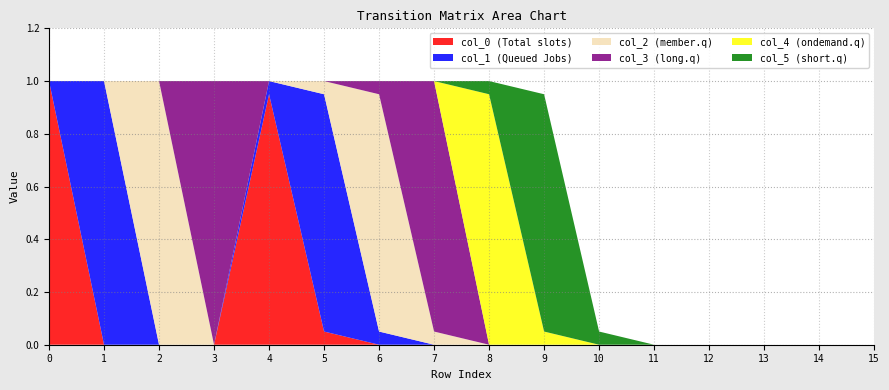

Reading right to left, list all the values displayed in this chart.

col_0: 15=0.0	14=0.0	13=0.0	12=0.0	11=0.0	10=0.0	9=0.0	8=0.0	7=0.0	6=0.0	5=0.1	4=0.9	3=0.0	2=0.0	1=0.0	0=1.0
col_1: 15=0.0	14=0.0	13=0.0	12=0.0	11=0.0	10=0.0	9=0.0	8=0.0	7=0.0	6=0.1	5=0.9	4=0.1	3=0.0	2=0.0	1=1.0	0=0.0
col_2: 15=0.0	14=0.0	13=0.0	12=0.0	11=0.0	10=0.0	9=0.0	8=0.0	7=0.1	6=0.9	5=0.1	4=0.0	3=0.0	2=1.0	1=0.0	0=0.0
col_3: 15=0.0	14=0.0	13=0.0	12=0.0	11=0.0	10=0.0	9=0.0	8=0.0	7=0.9	6=0.1	5=0.0	4=0.0	3=1.0	2=0.0	1=0.0	0=0.0
col_4: 15=0.0	14=0.0	13=0.0	12=0.0	11=0.0	10=0.0	9=0.1	8=0.9	7=0.0	6=0.0	5=0.0	4=0.0	3=0.0	2=0.0	1=0.0	0=0.0
col_5: 15=0.0	14=0.0	13=0.0	12=0.0	11=0.0	10=0.1	9=0.9	8=0.1	7=0.0	6=0.0	5=0.0	4=0.0	3=0.0	2=0.0	1=0.0	0=0.0